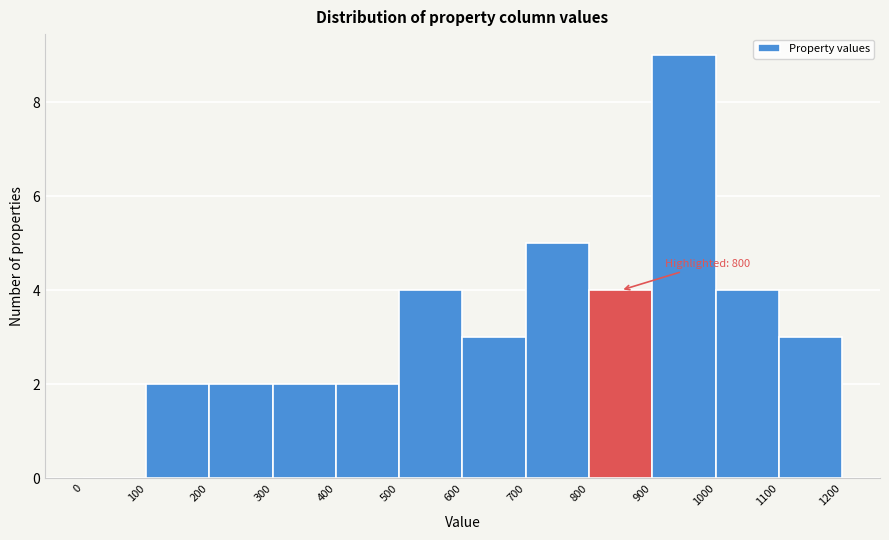

Over which range of the x-axis is the bar tallest?

900 to 1000